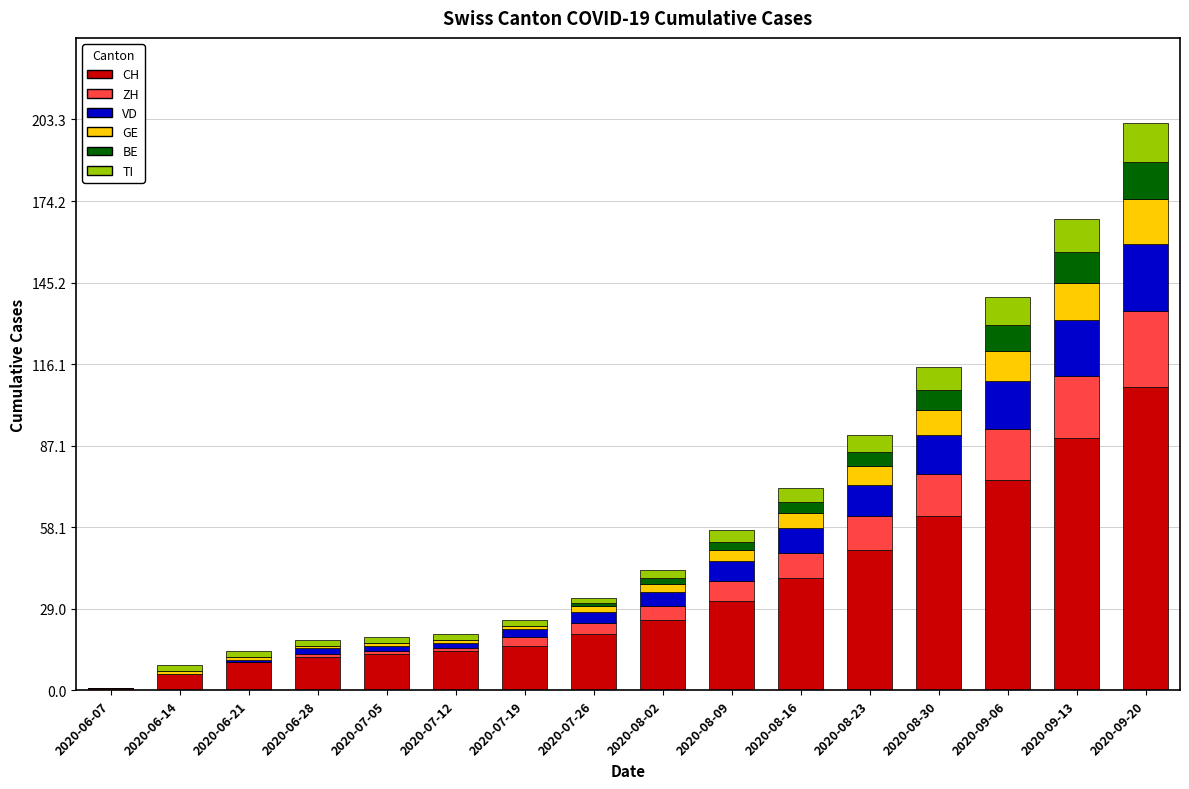

At which label does CH reach its peak?

2020-09-20